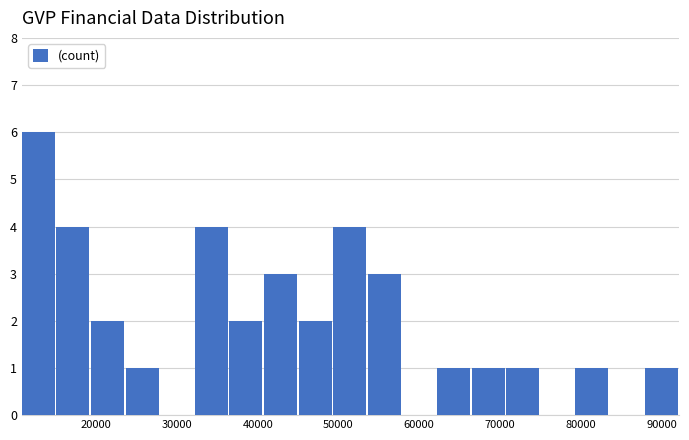

How tall is the bar that spans 41000 to 45000 on the x-axis? Neither the bar edges nor the heights are printed on the chart, so give them approximately, as read against the axes.

3